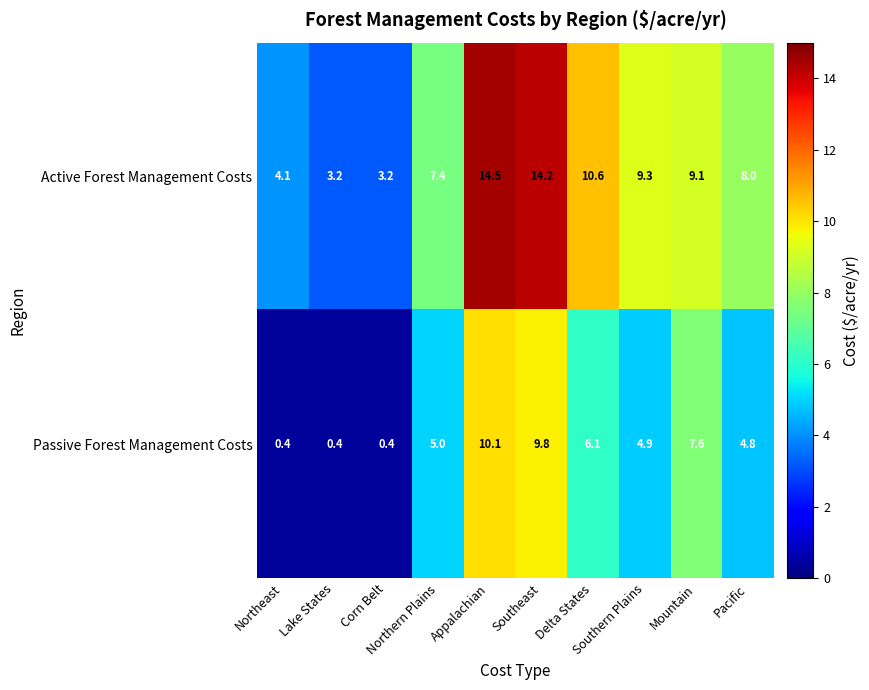

Rank the series by their average value, from lowest to highest.

Passive Forest Management Costs, Active Forest Management Costs